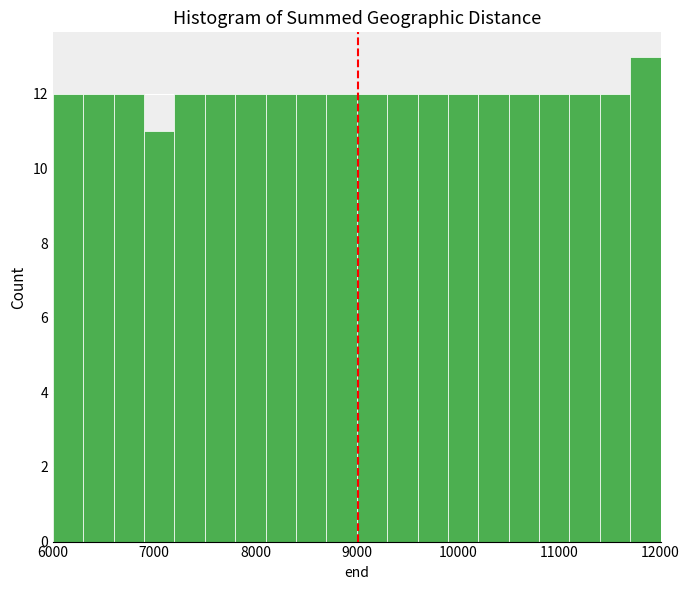

Read against the x-axis, roughly where is the centre of the tallest bar?

11900